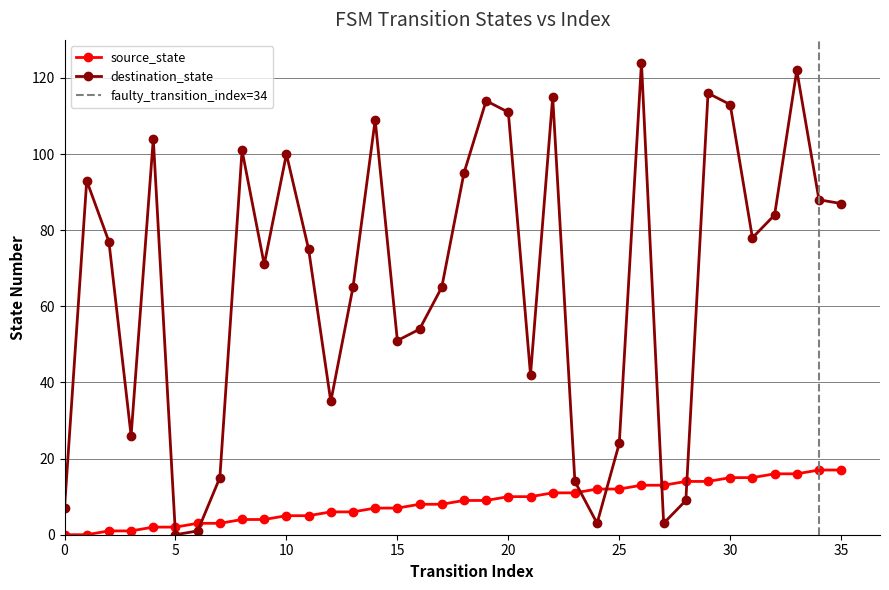

How many data points does each series have?

36